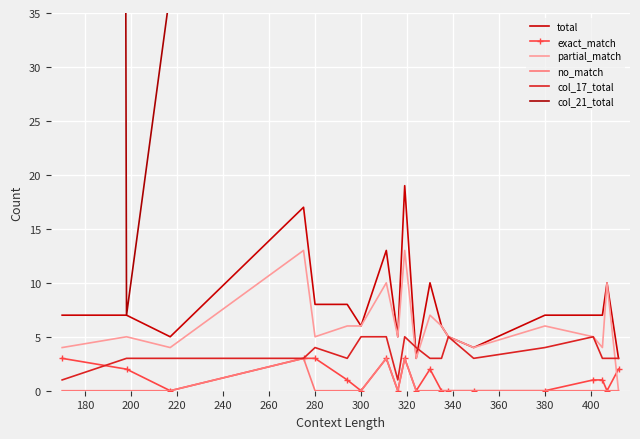

What is the maximum value for no_match?

3